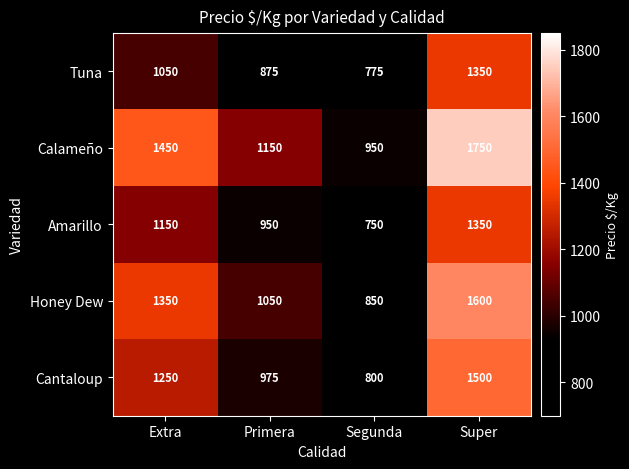

Which series has the largest total across all categories?

Calameño